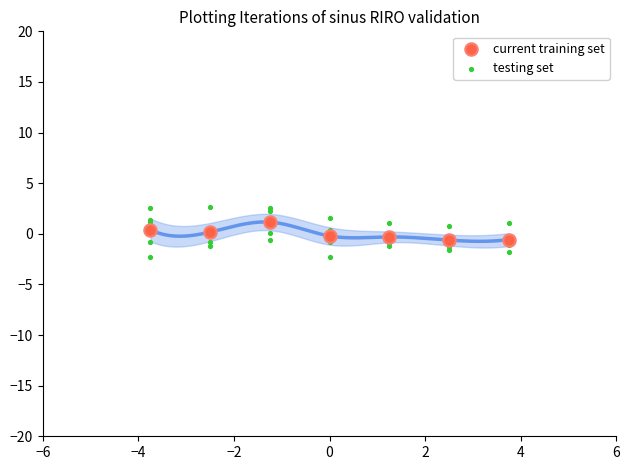

Which series reaches the maximum Y coordinate?

testing set